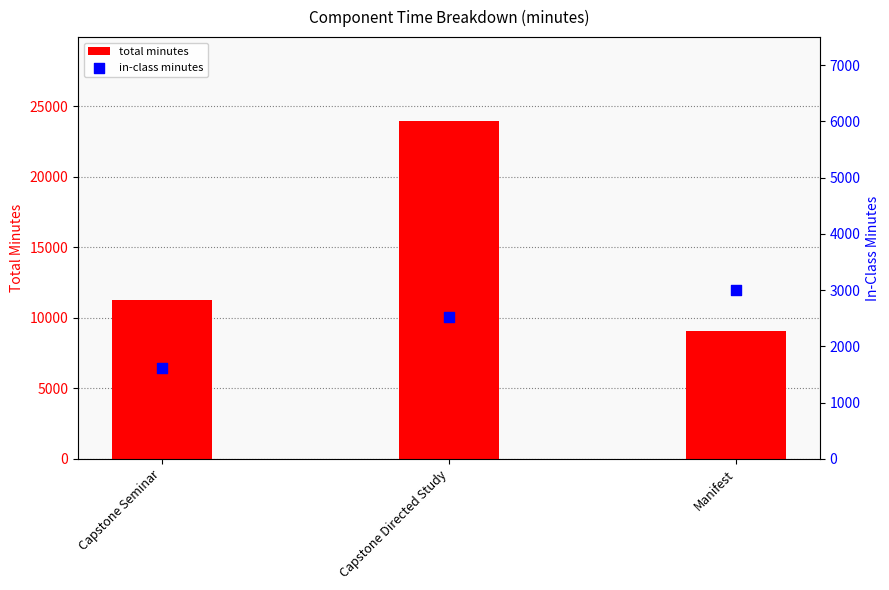

At how many categories does at least one series exceed 3372?

3